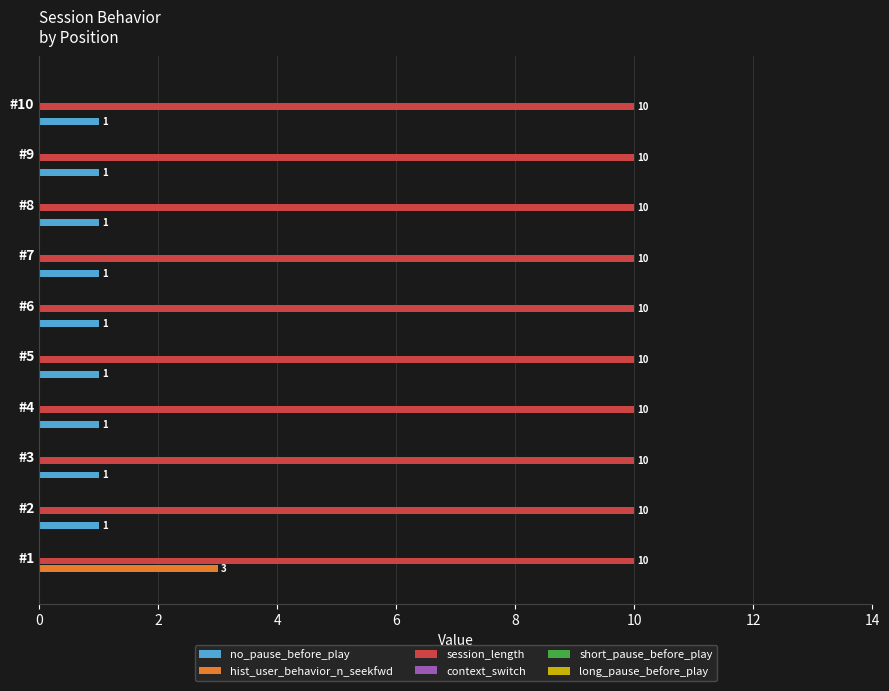

Is it true that session_length equals 10 at #10?

True